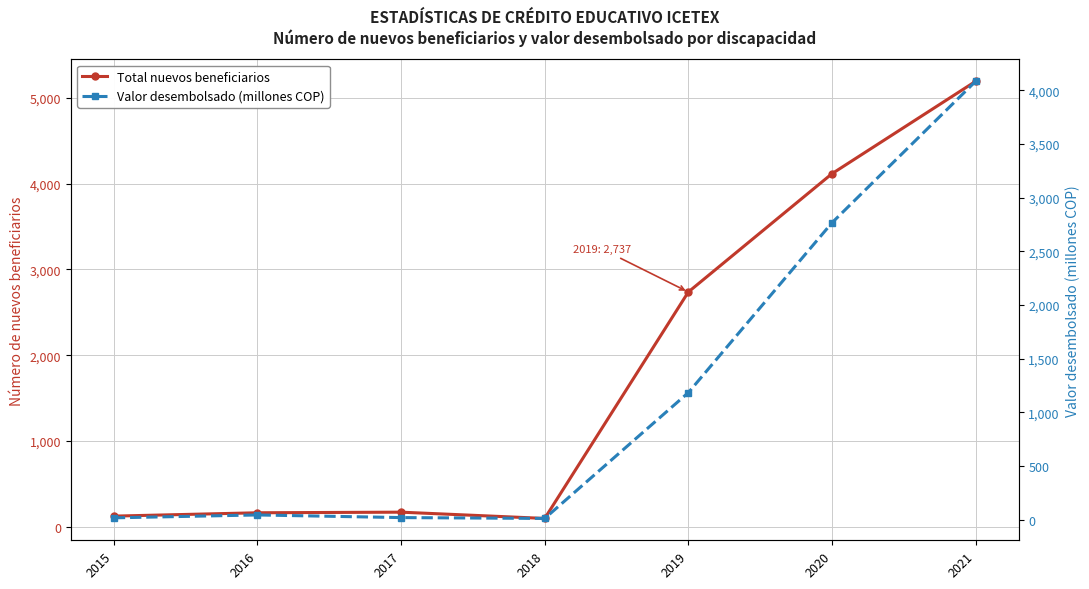

Is it true that Valor desembolsado (millones COP) equals 6.0 at 2018?

False